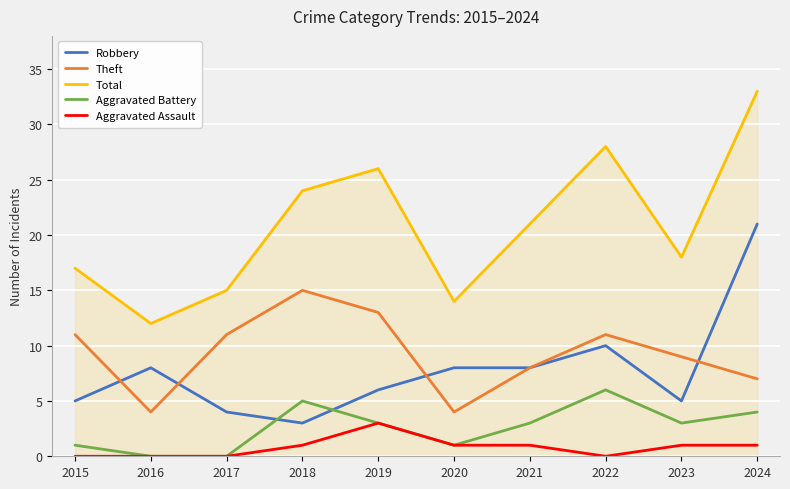

Is this an area chart (filled region under the line)?

No